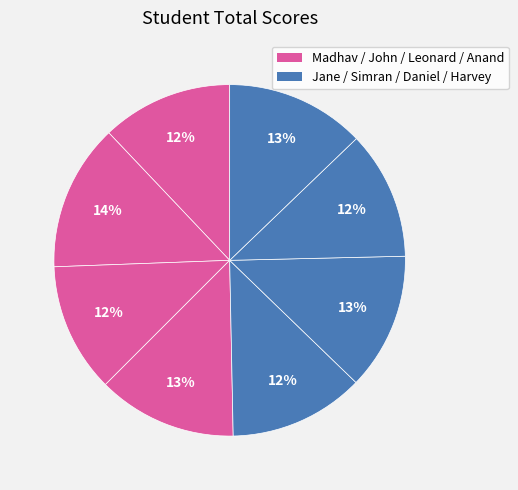

How many slices are in this pie chart?

8